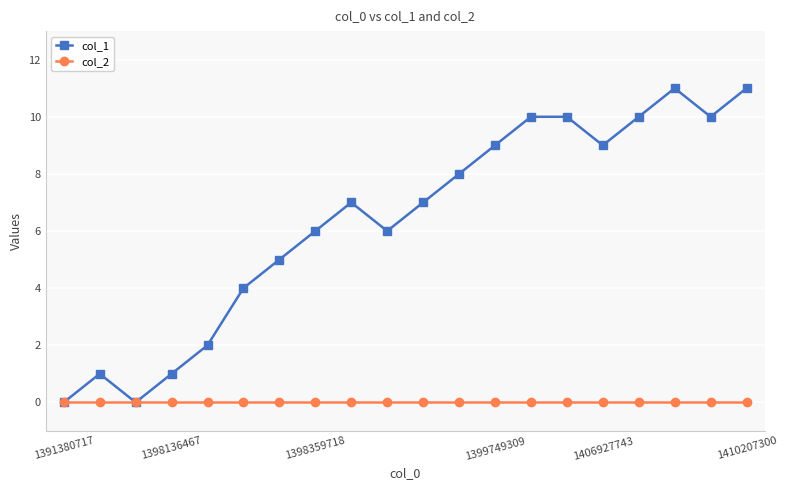

Which series has the widest spread of values?

col_1